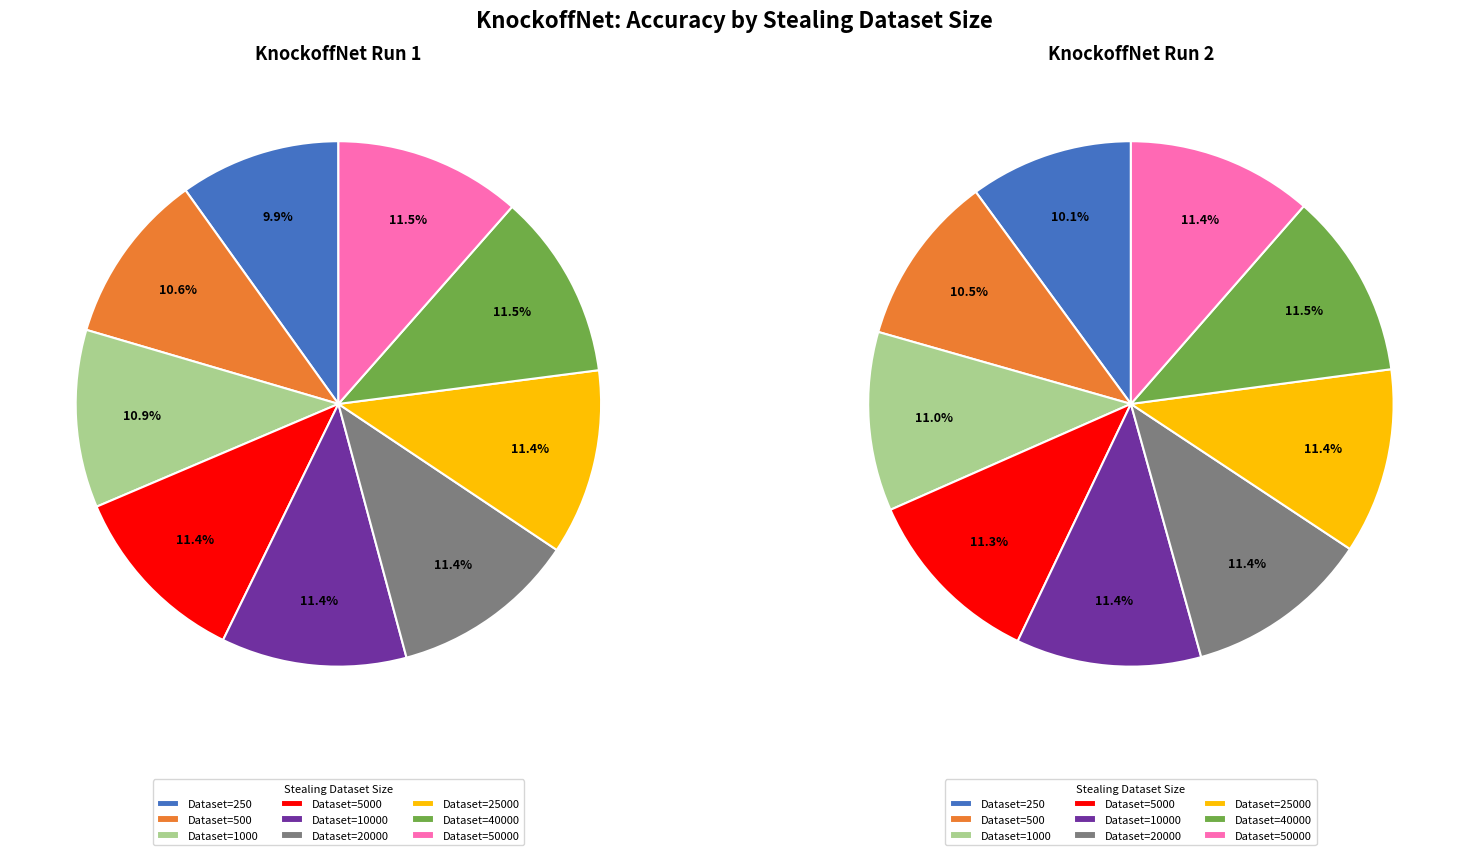

Which has a higher value, 500 or 40000?

40000